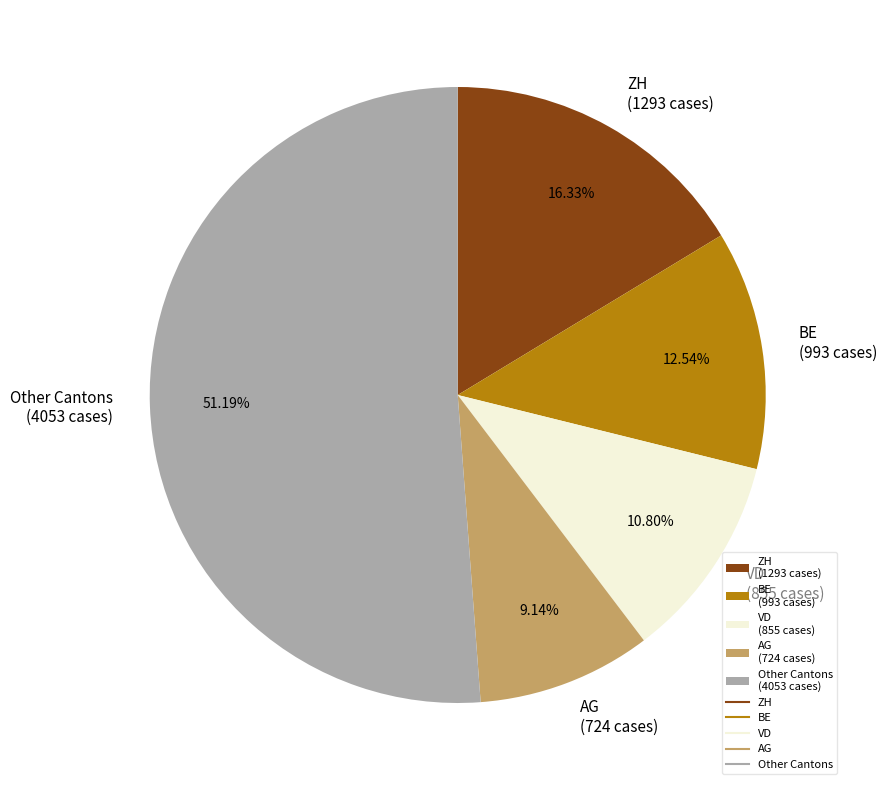

Combined, do BE (993 cases) and AG (724 cases) account for over 50%?

No